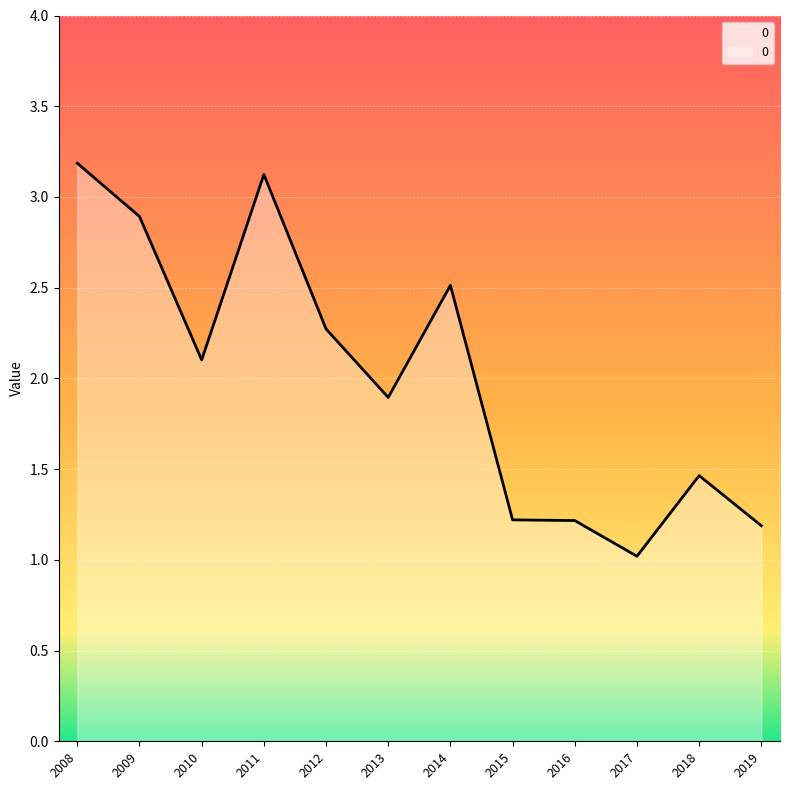

What is the difference between the values at 2014 and 2019?

1.3